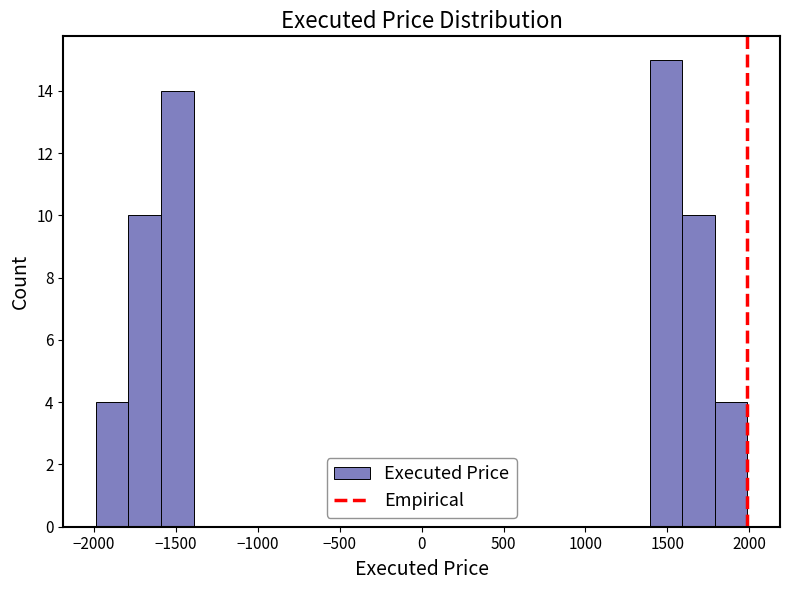

Around what value on the x-axis is the tallest bar? Give the approximate position of its centre, as read against the axis.

1500